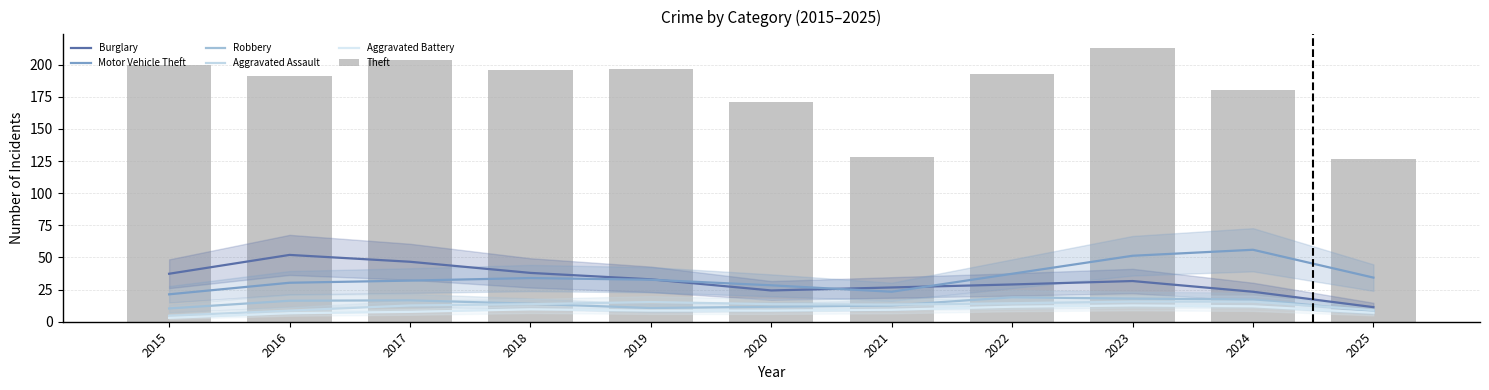

What is the difference between the Aggravated Assault values at 2015 and 2016?

4.0